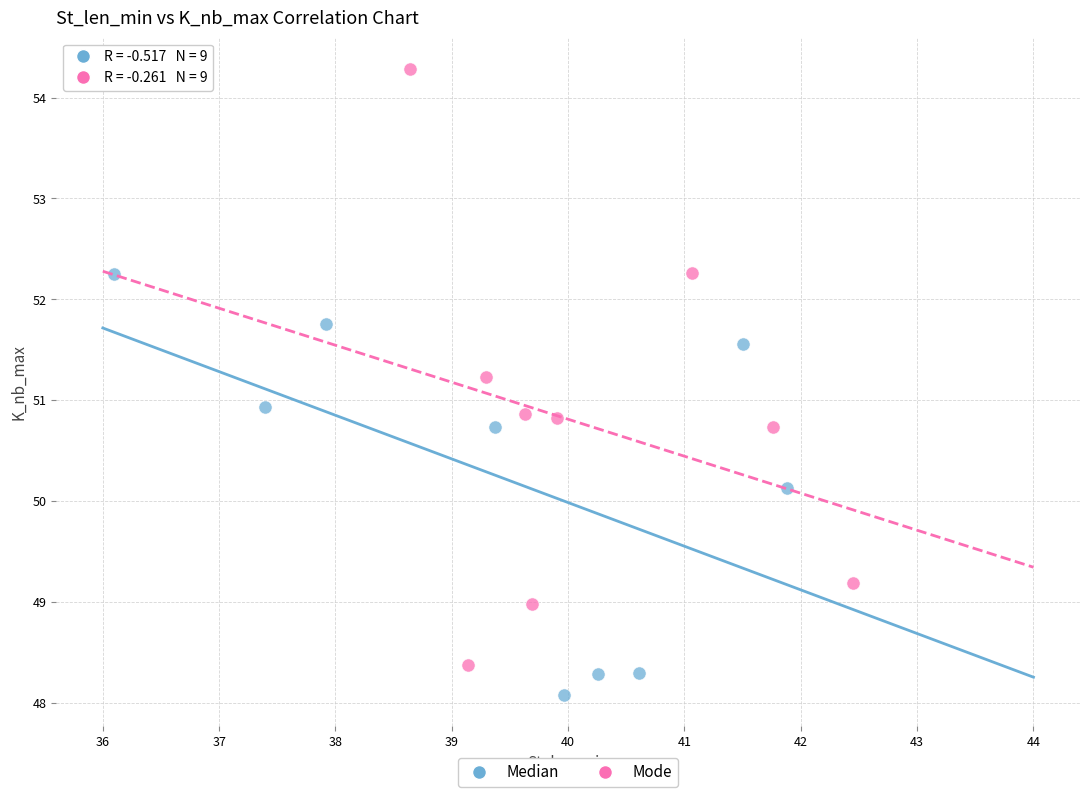

Which series reaches the maximum Y coordinate?

Mode